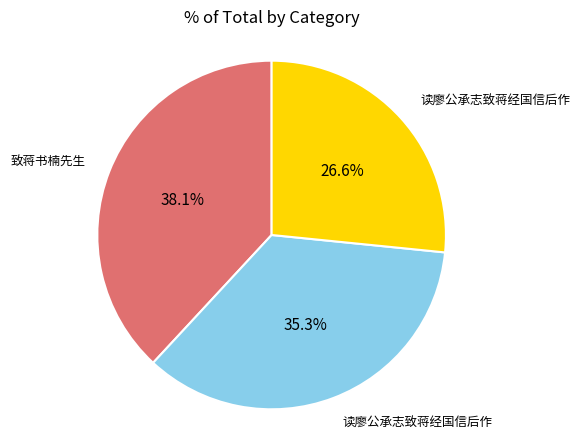

To the nearest percent, what is the difference between the largest and smallest slice percentages?

12%